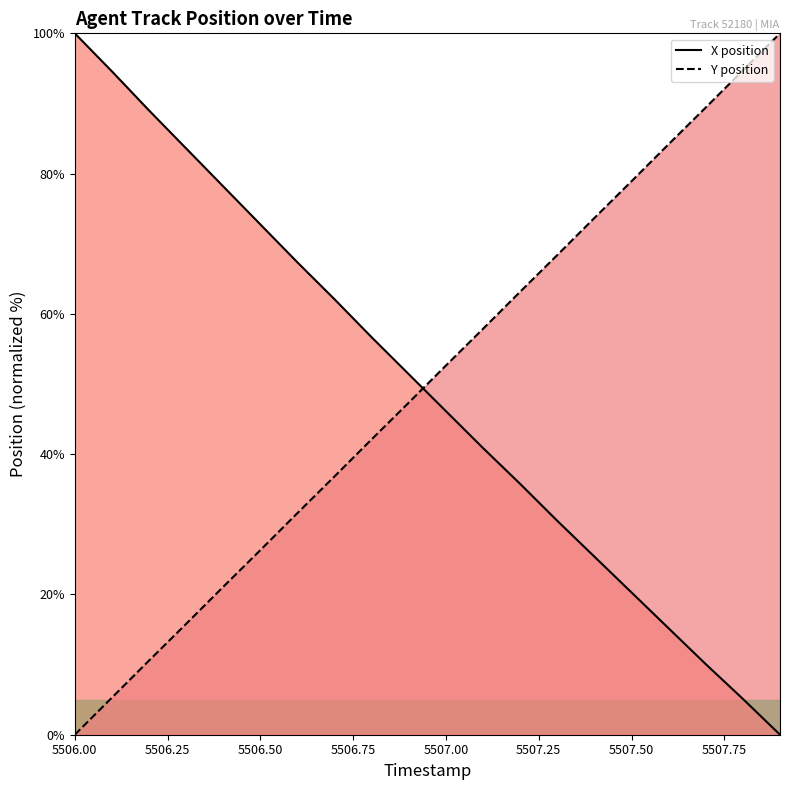

True or false: Y (line) and X (line) cross at least once.

True